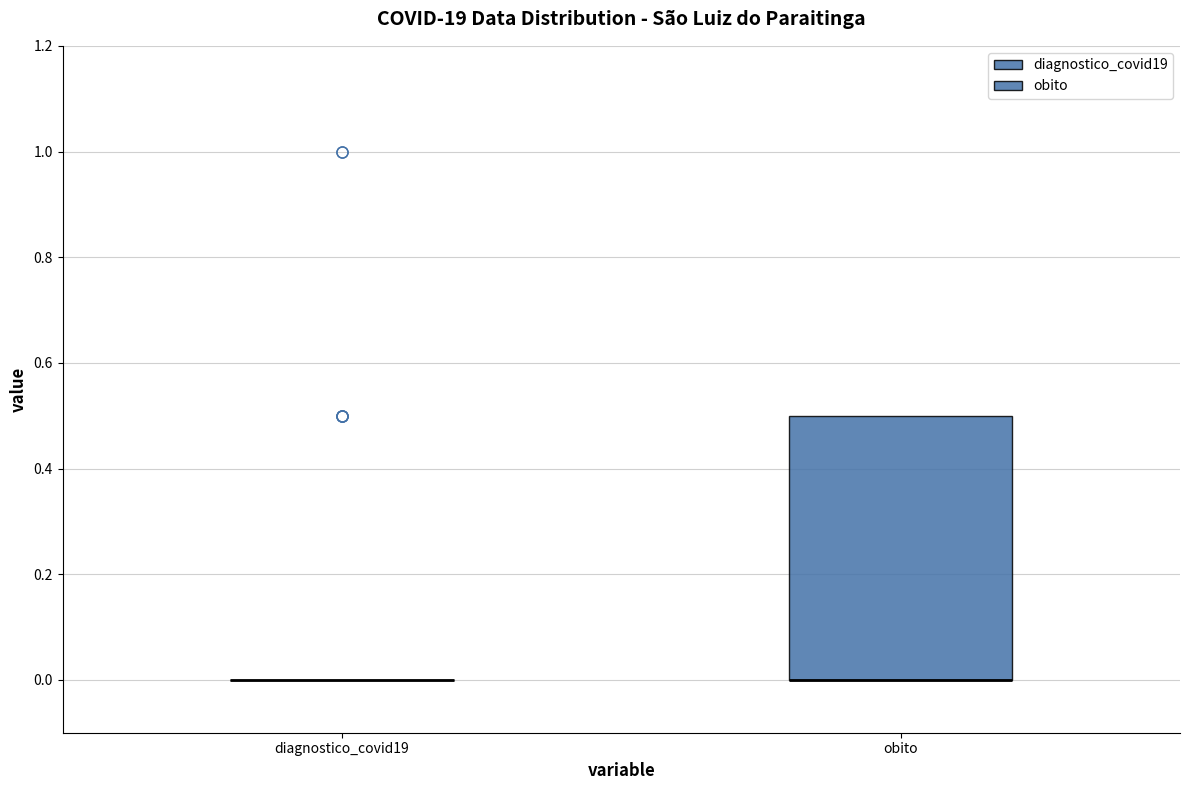

Reading left to right, transcribe this box plot: for each box, give where its median line is, the range the box spans, and where its two whiskers end, as read against the y-axis. The values are not printed on the chart, so give them approximately, as read against the axis.

diagnostico_covid19: box collapsed to a line at 0.0, whiskers 0.0 to 0.0
obito: median 0.0 (drawn on the box's lower edge), box 0.0 to 0.5, whiskers 0.0 to 0.5